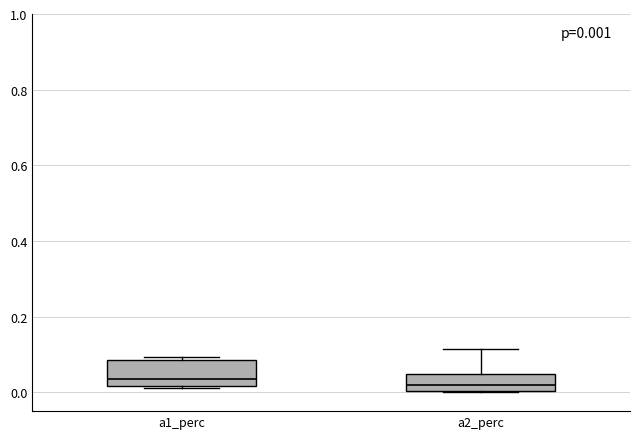

Comparing the boxes themselves (not the whiskers), which one is the tallest?

a1_perc